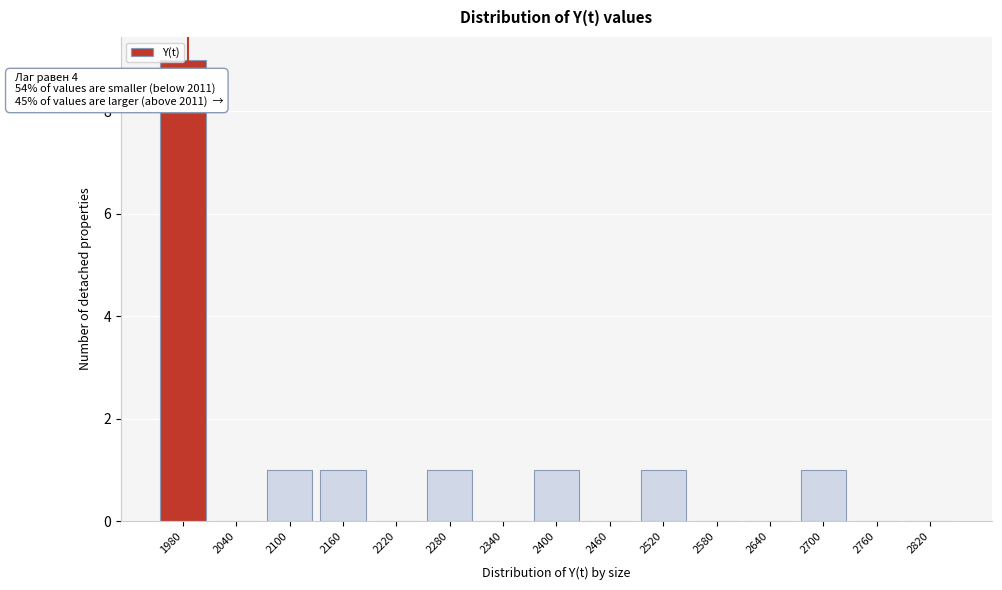

What is the change in value from 2040 to 2100?

+1